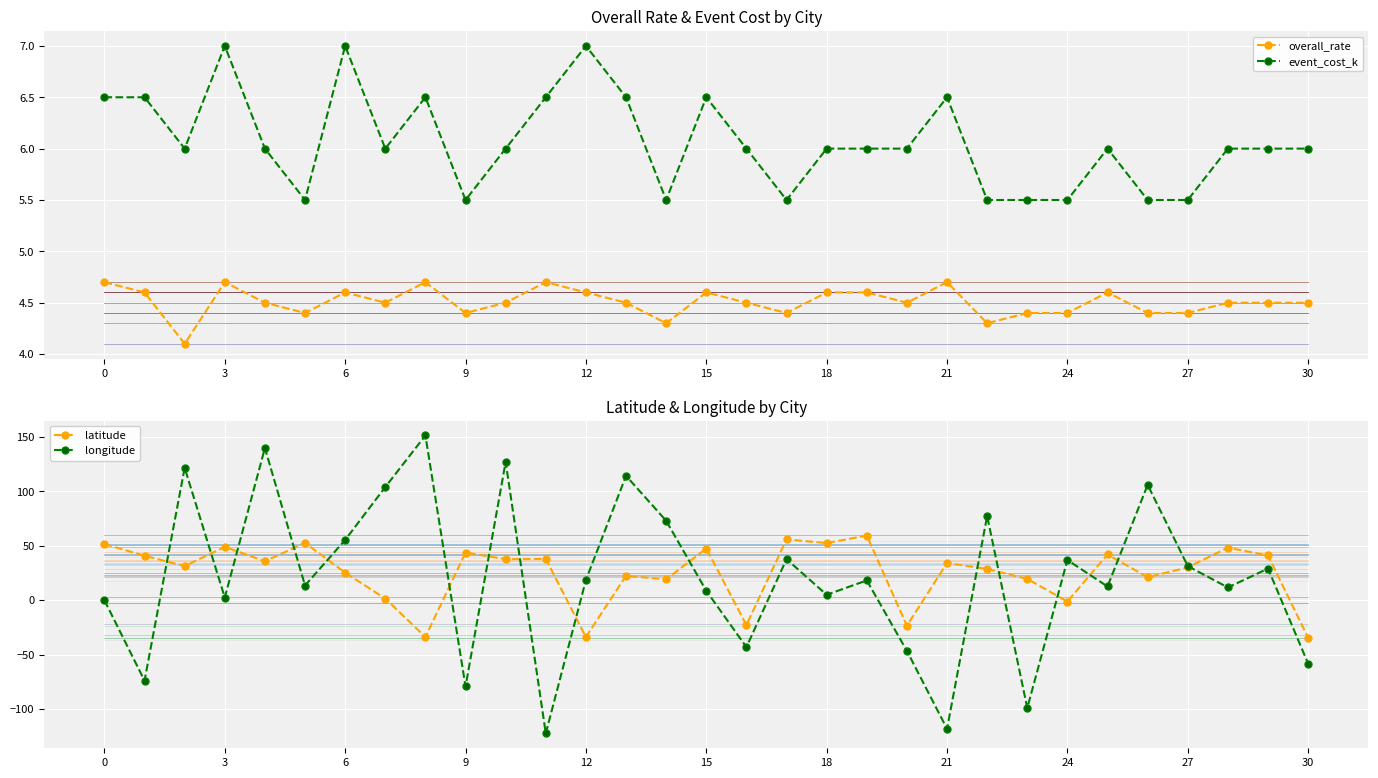

What is the average value of the latitude series?

25.0